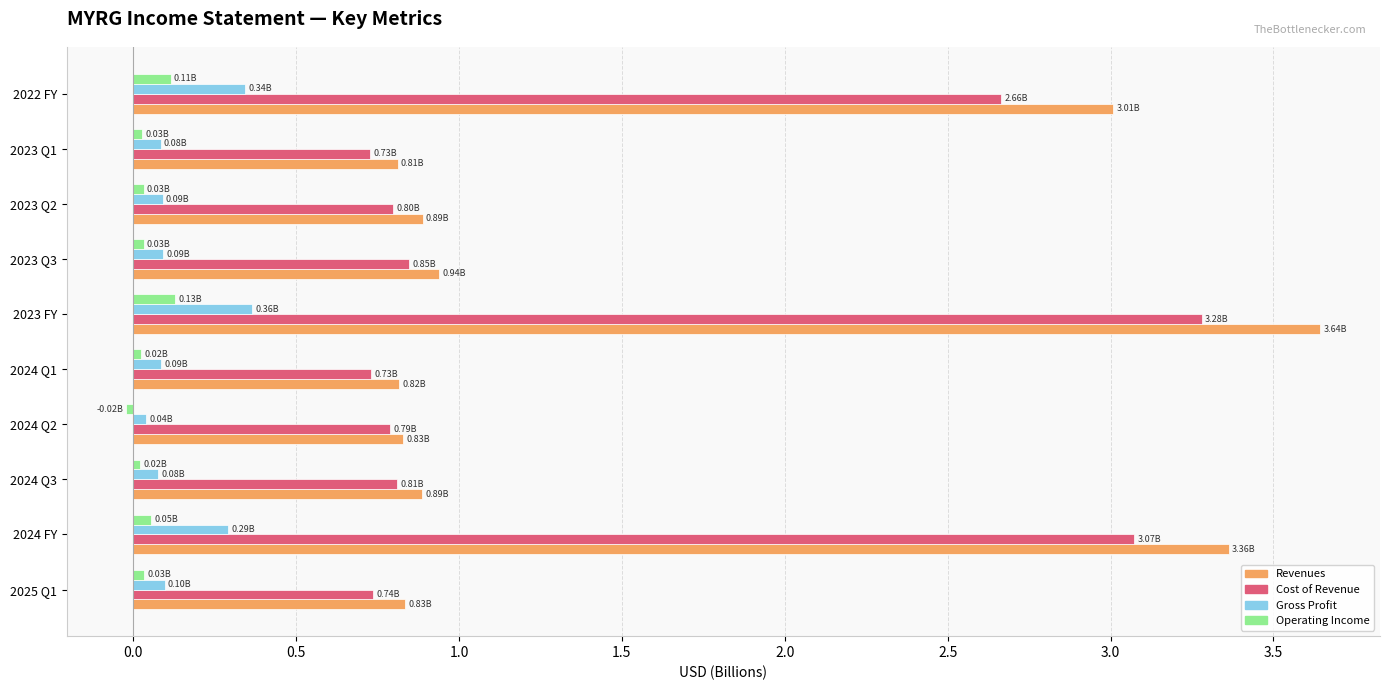

What is the average value of the Cost of Revenue series?

1.4